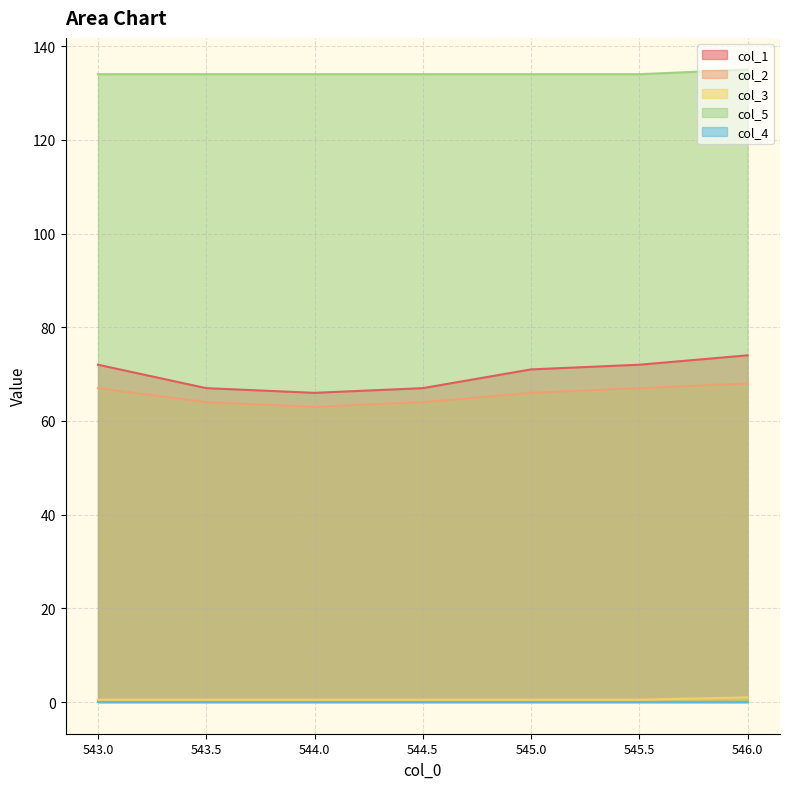

What is the minimum value for col_1?

66.0